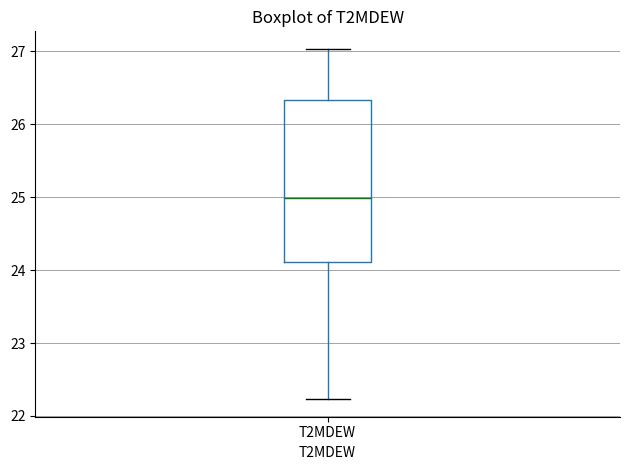

Read this box plot against the y-axis: the position of the median line, the range covered by the box, and the ends of both whiskers. The values are not printed on the chart, so give them approximately, as read against the axis.

median 25.0, box 24.1 to 26.3, whiskers 22.2 to 27.0